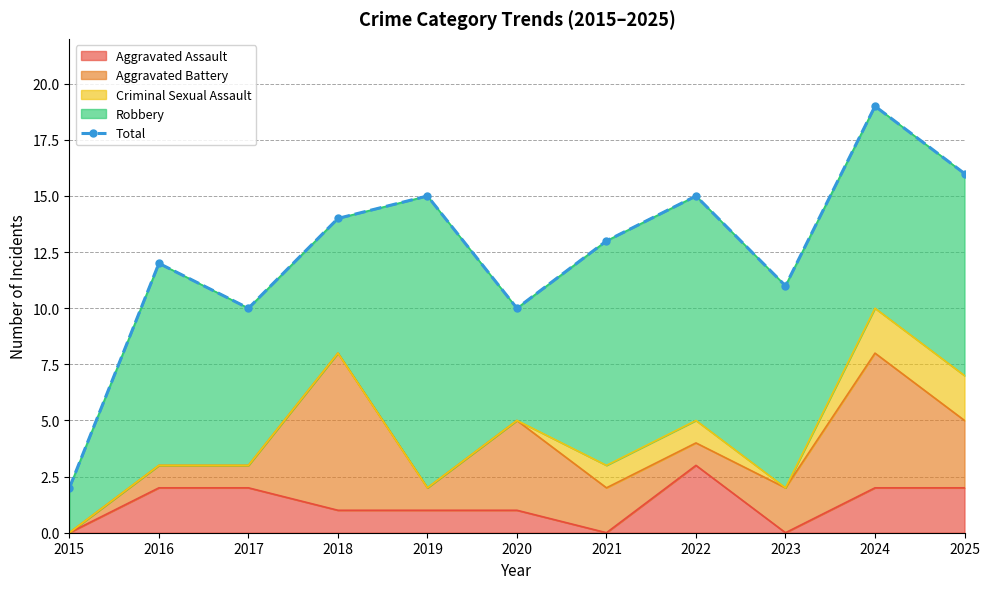

Count the number of categories in the chart.

11